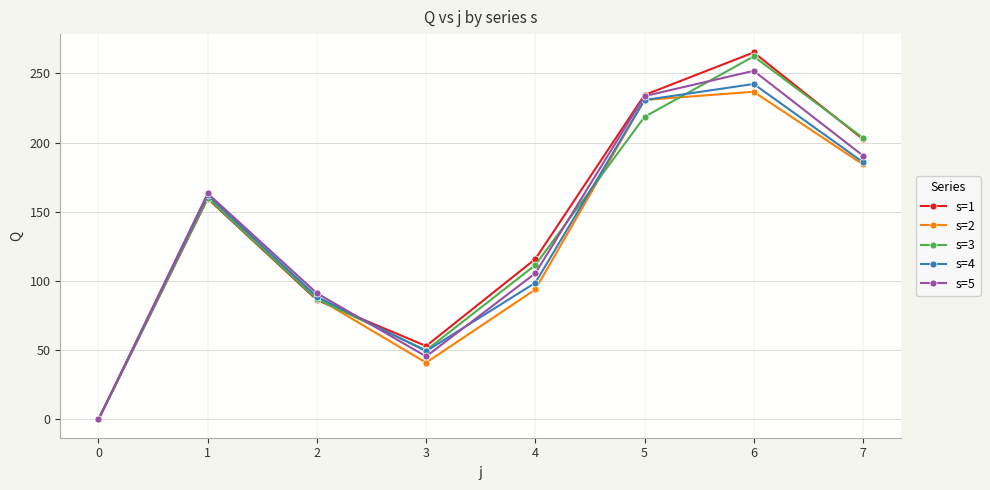

Is it true that s=2 equals 87.8 at 2?

True